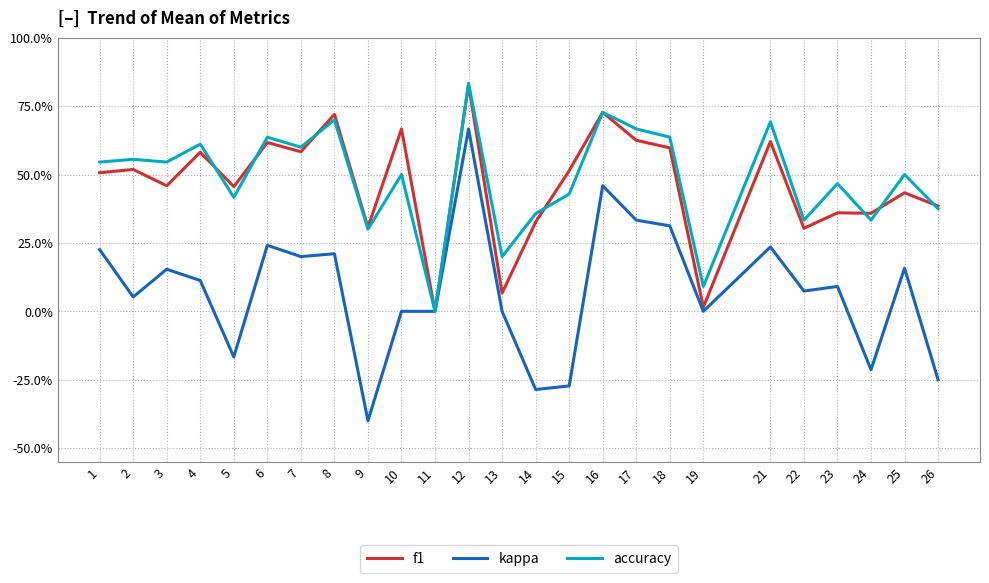

True or false: f1 has more than 2 points higher than both neighbors.

True